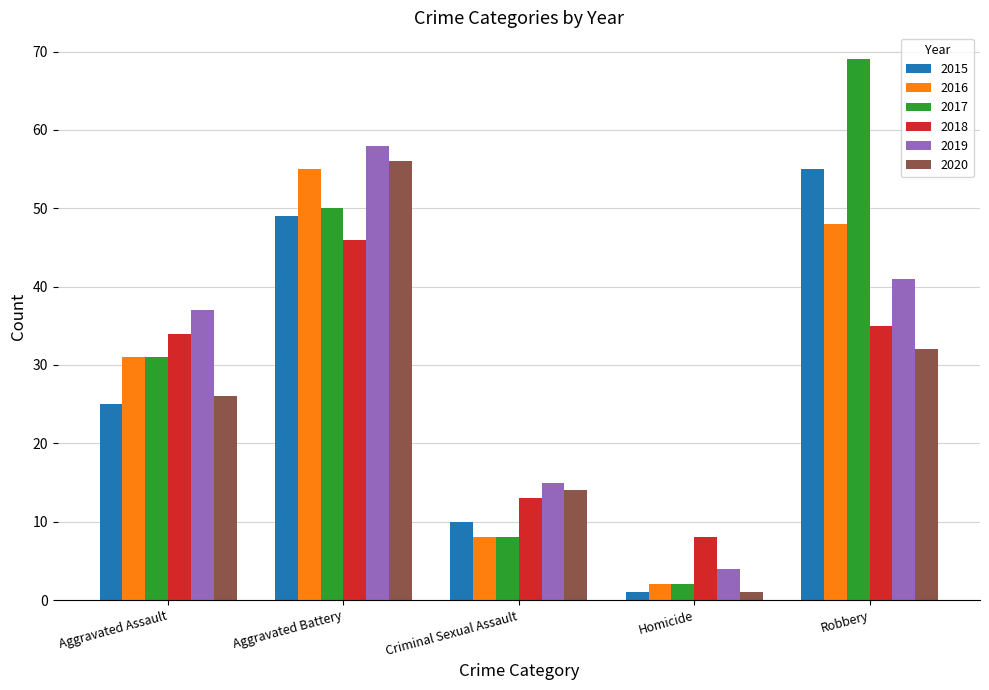

What position from the left is Aggravated Battery?

2